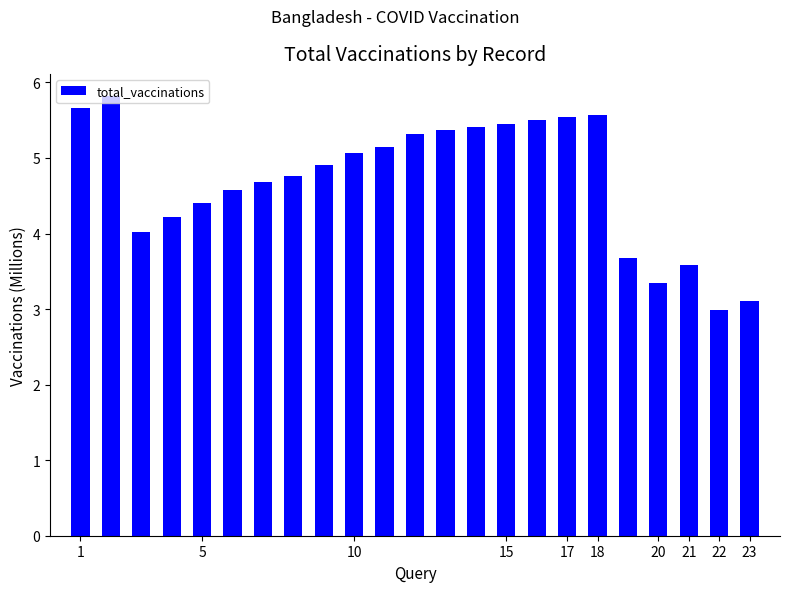

What is the value of the 12th bar from the left?

5.3